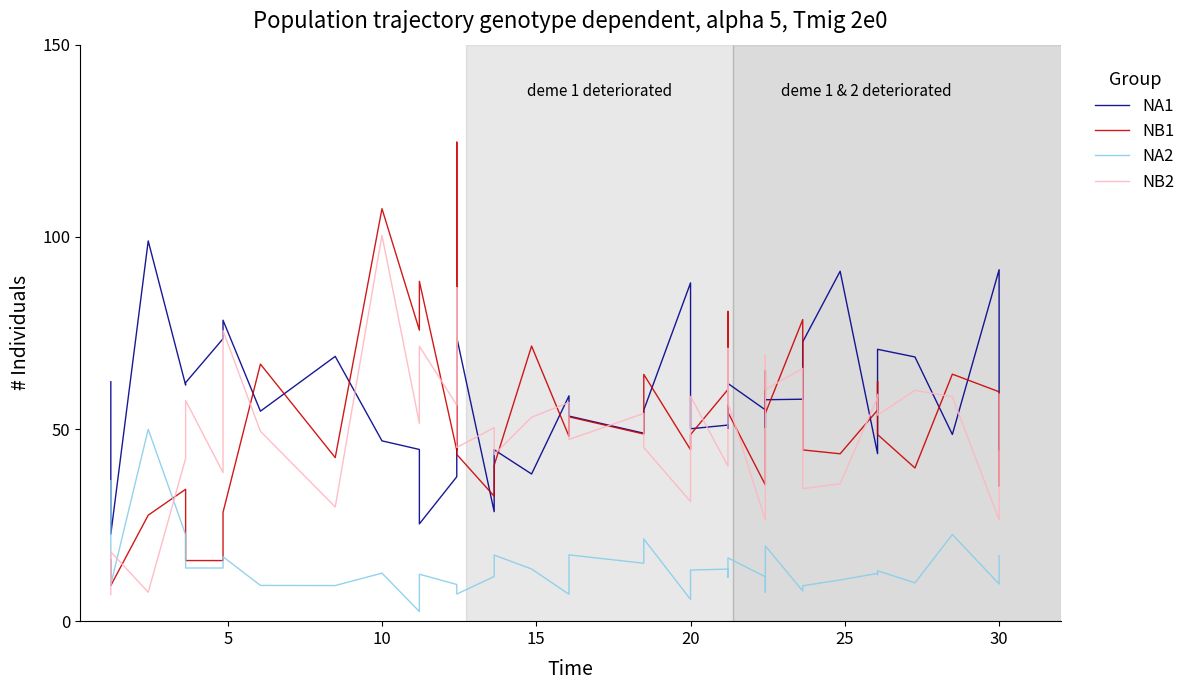

Which series has the largest range (max minus min)?

NB1